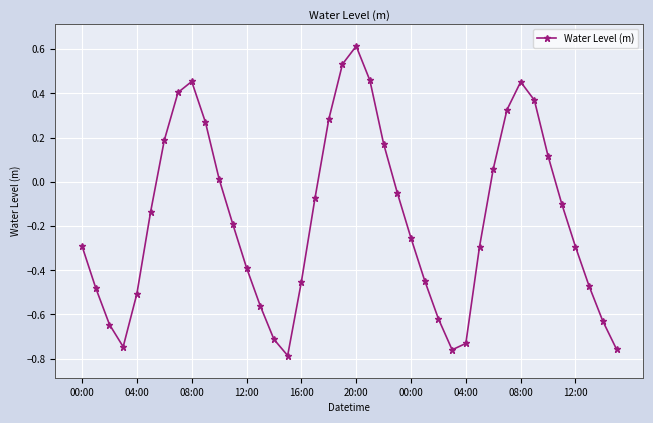

How many interior local valleys (lower than both neighbors) does the data have?

3